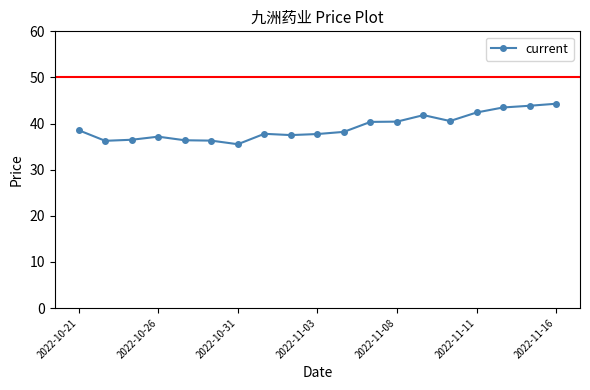

What is the value of the 13th point from the left?

40.4